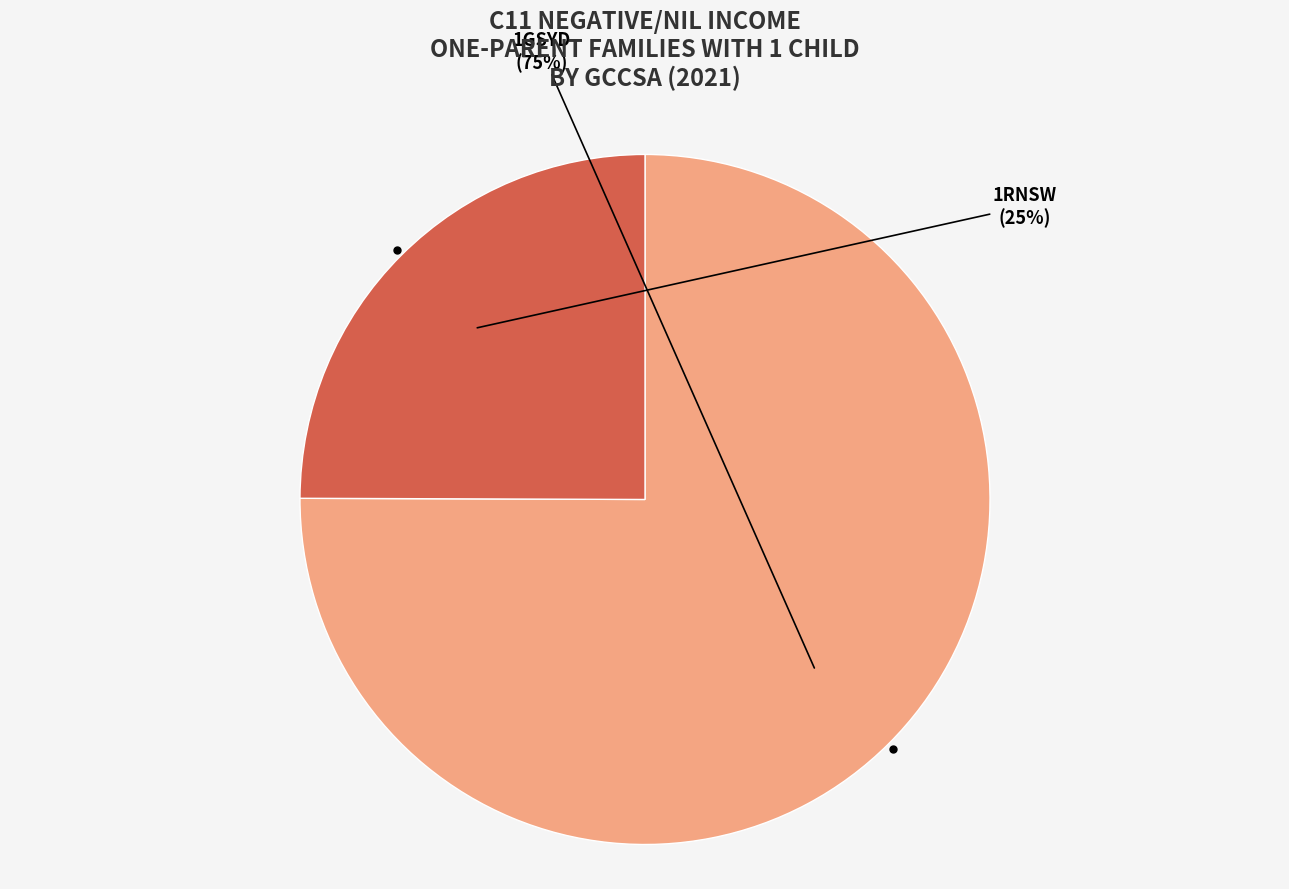

To the nearest percent, what portion does 1GSYD represent?

75%